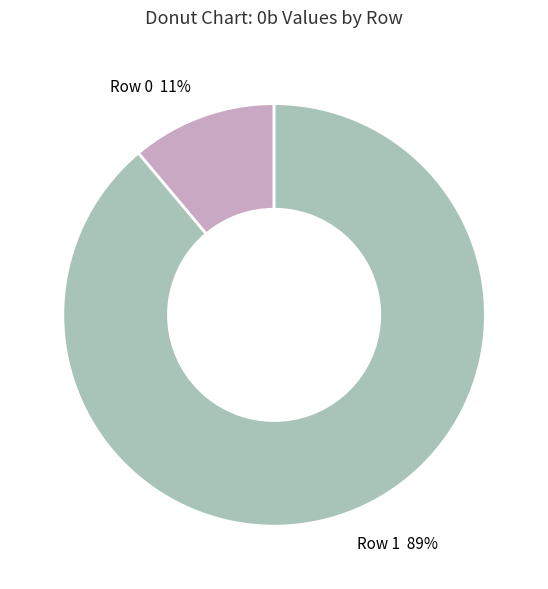

Does any single category account for the majority?

Yes